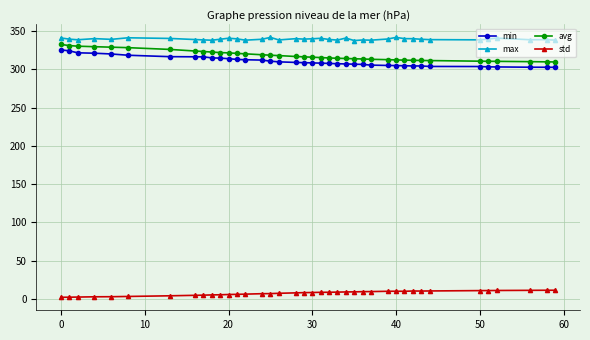

Which series has the largest total across all categories?

max